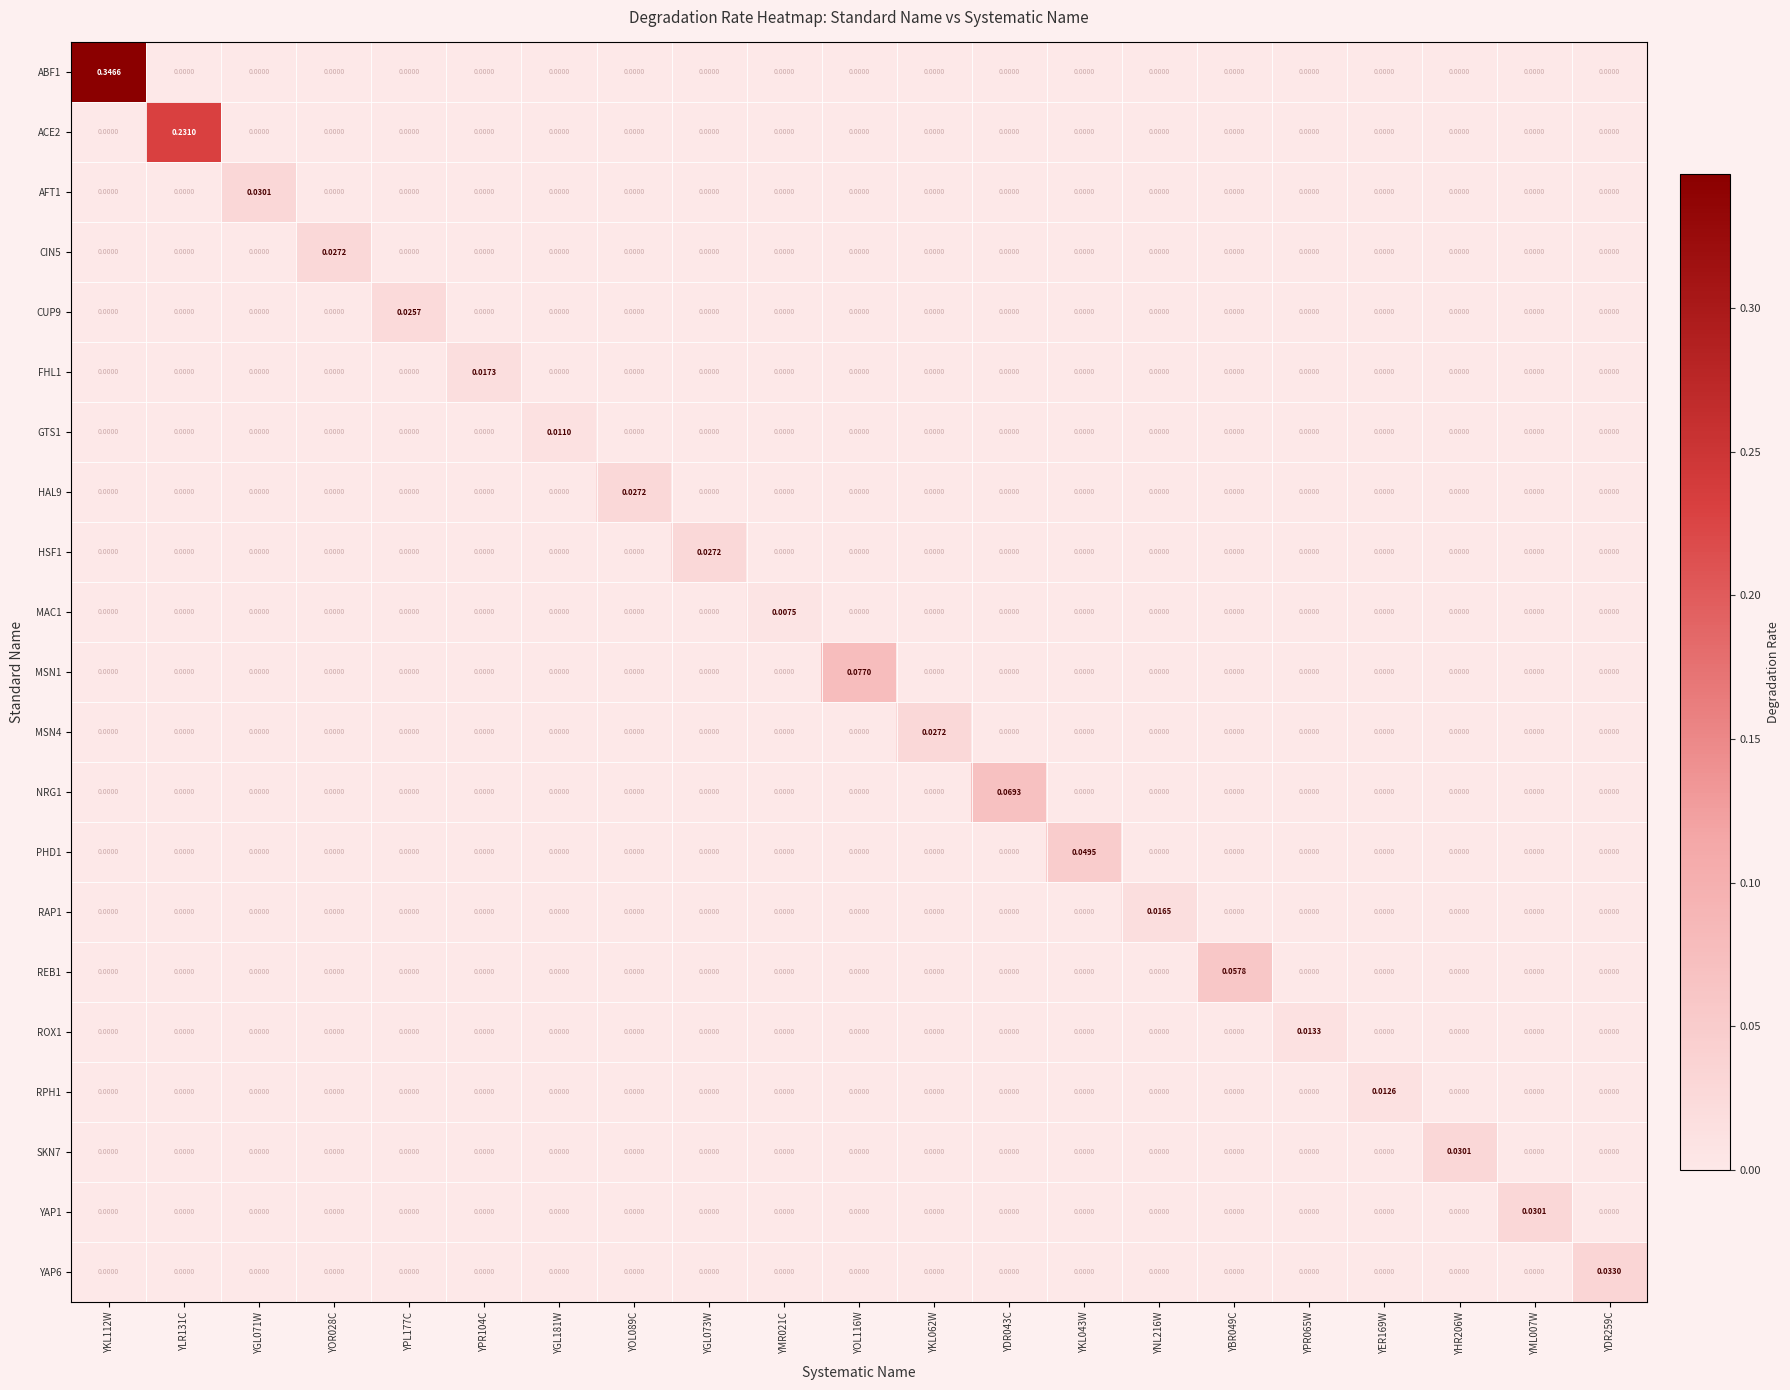

At which category is the sum across all series the highest?

YKL112W